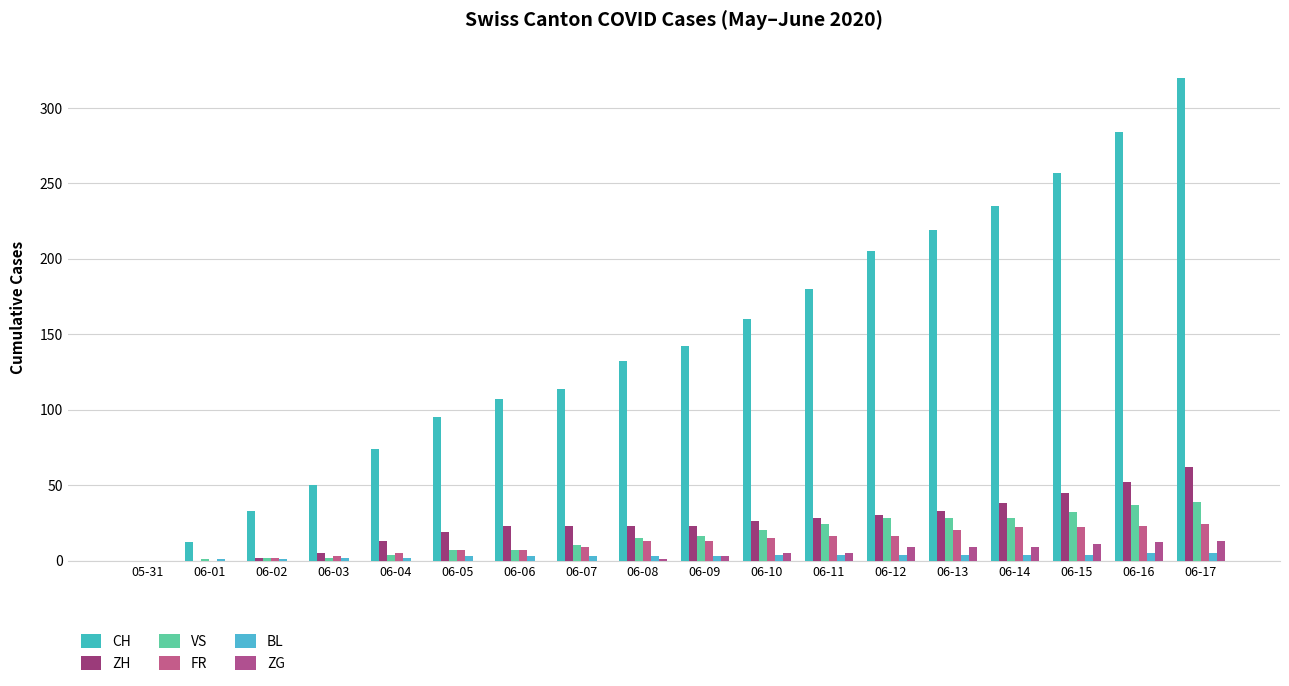

How many series are shown in this chart?

6